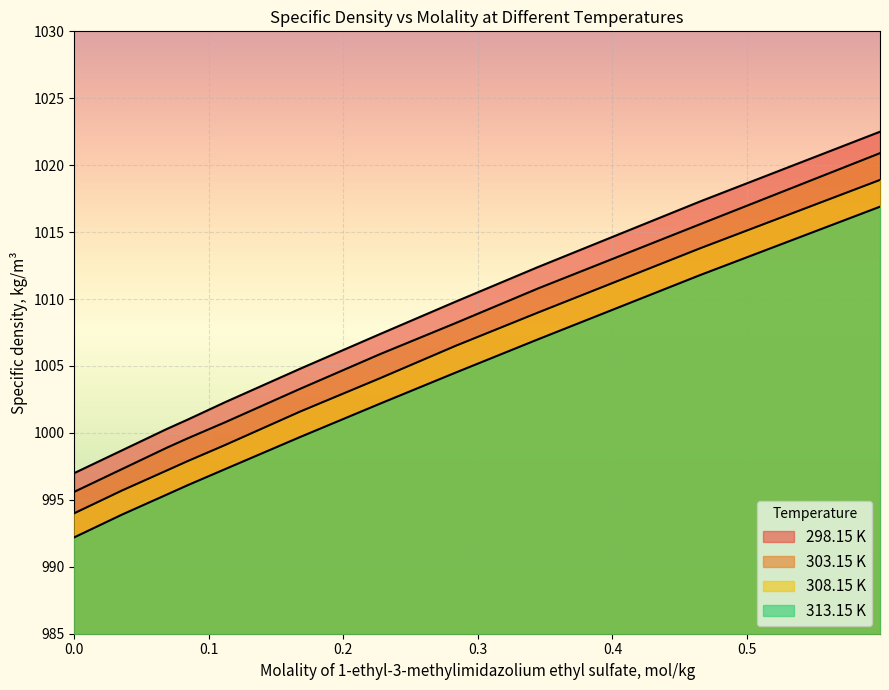

Reading left to right, transcribe all the data shown in this chart.

298.15 K: 997.0	998.7	1000.3	1001.0	1002.3	1004.8	1007.4	1009.8	1012.4	1017.3	1022.5
303.15 K: 995.6	997.3	998.9	999.6	1000.8	1003.3	1005.9	1008.2	1010.8	1015.6	1020.9
308.15 K: 994.0	995.7	997.2	997.9	999.1	1001.6	1004.1	1006.5	1009.0	1013.8	1018.9
313.15 K: 992.2	993.9	995.4	996.1	997.3	999.7	1002.2	1004.5	1007.0	1011.8	1016.9